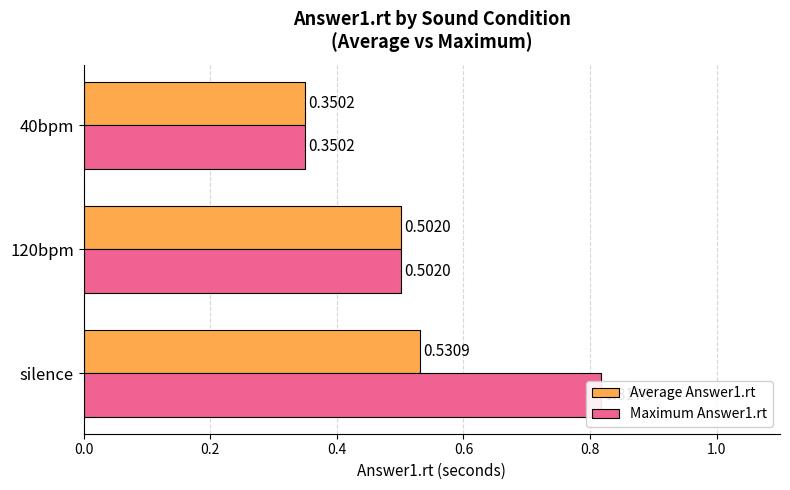

How many groups of bars are there?

3